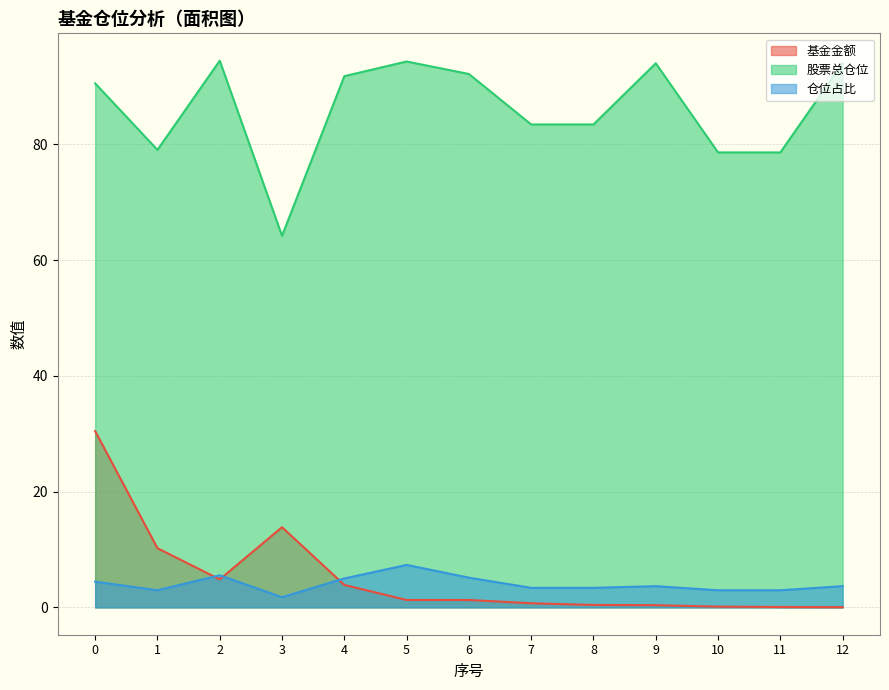

What are all the series names shown in the legend?

基金金额, 股票总仓位, 仓位占比